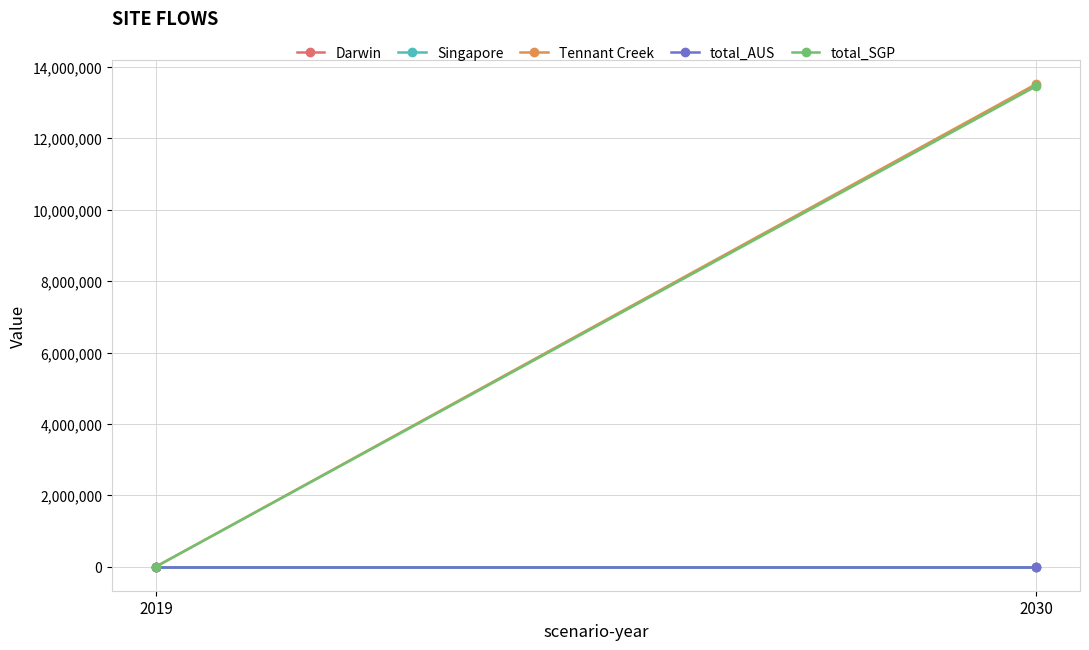

Rank the categories by total_AUS value from highest to lowest.

2019, 2030